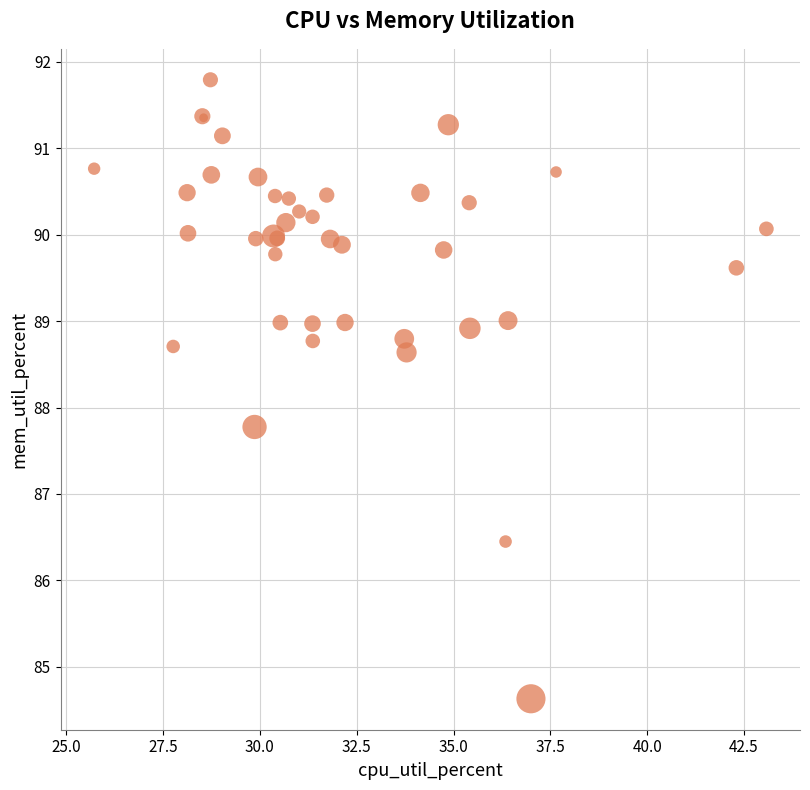

What Y value in the scatter plot is closest to 88?

87.8